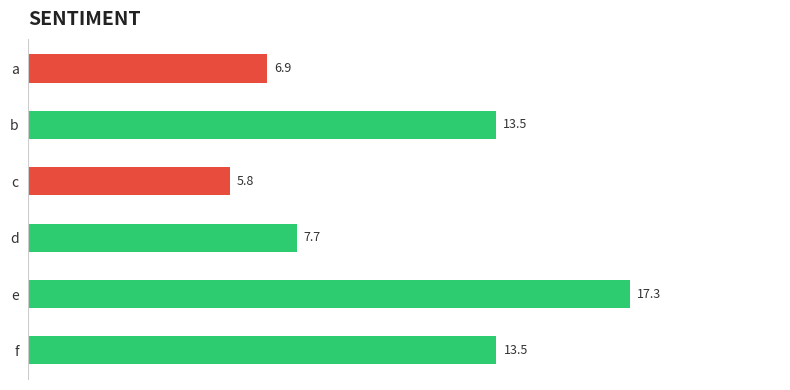

What is the ratio of the value at d to the value at a?

1.1